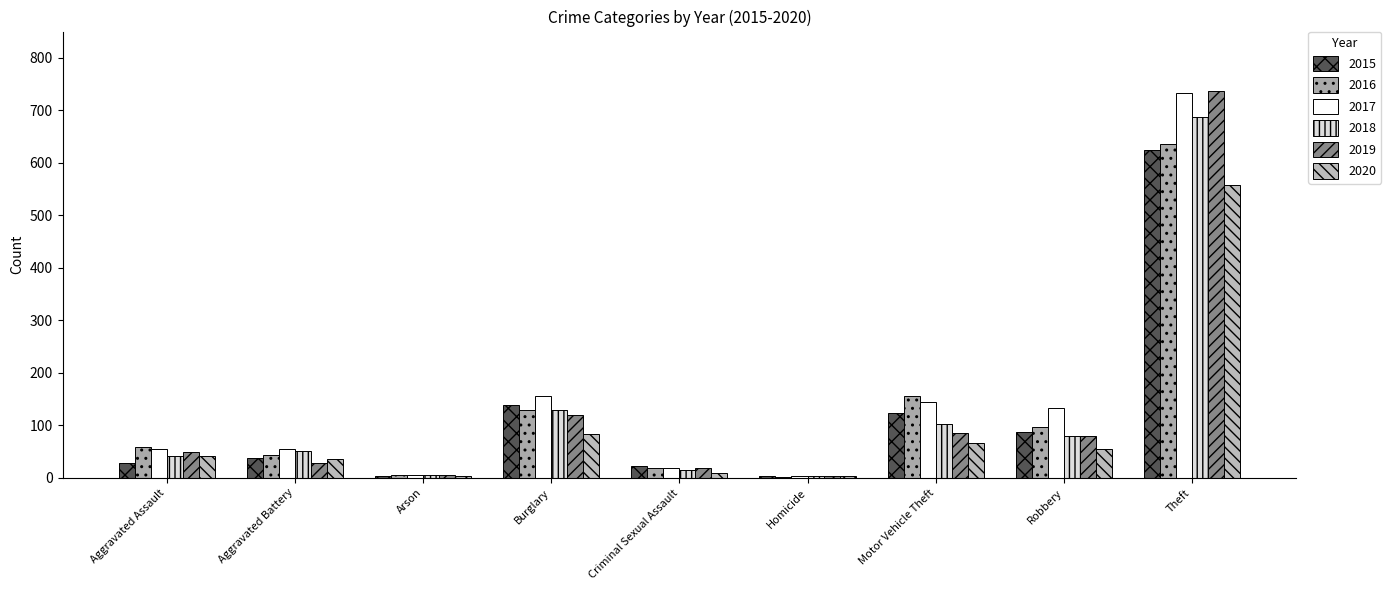

How many distinct data groups are displayed?

6